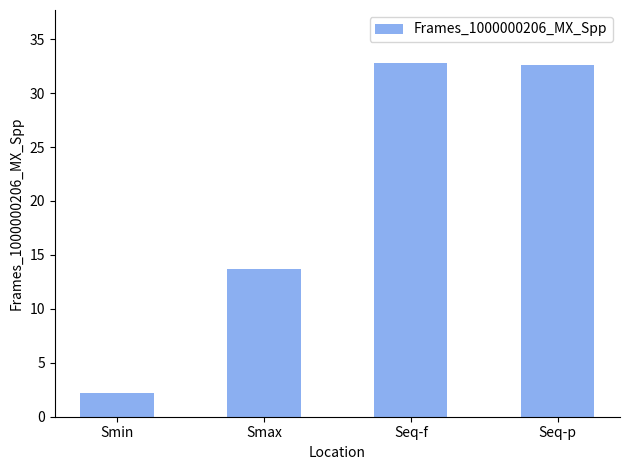

Are the bars grouped side by side (vs. stacked)?

No